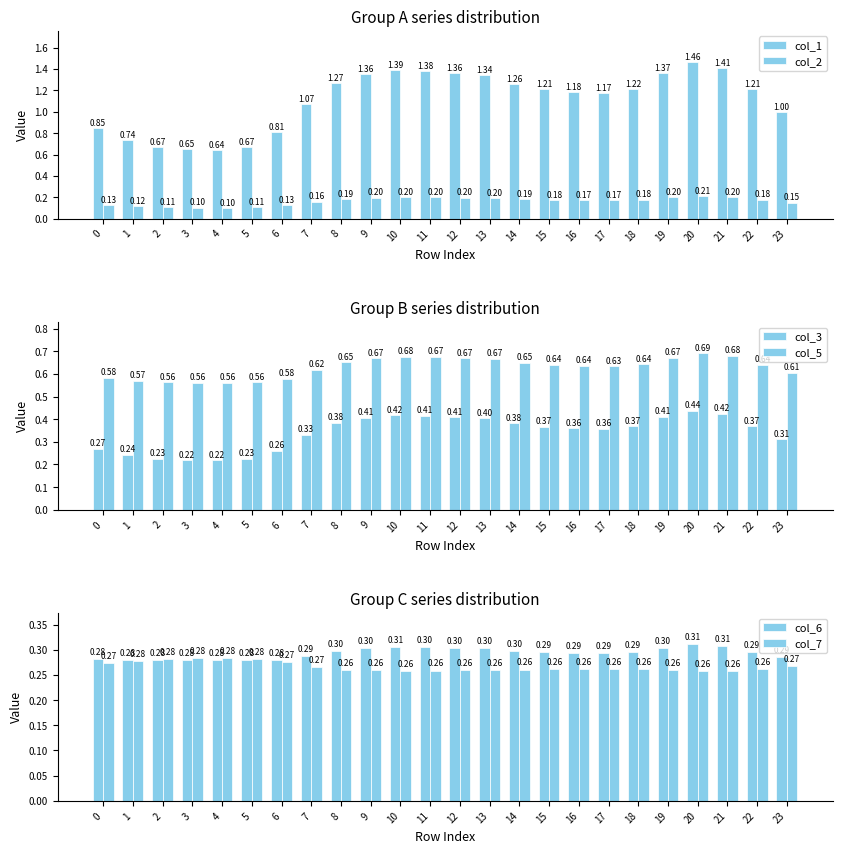

List the series in order of their peak value, highest first.

col_1, col_5, col_3, col_6, col_7, col_2